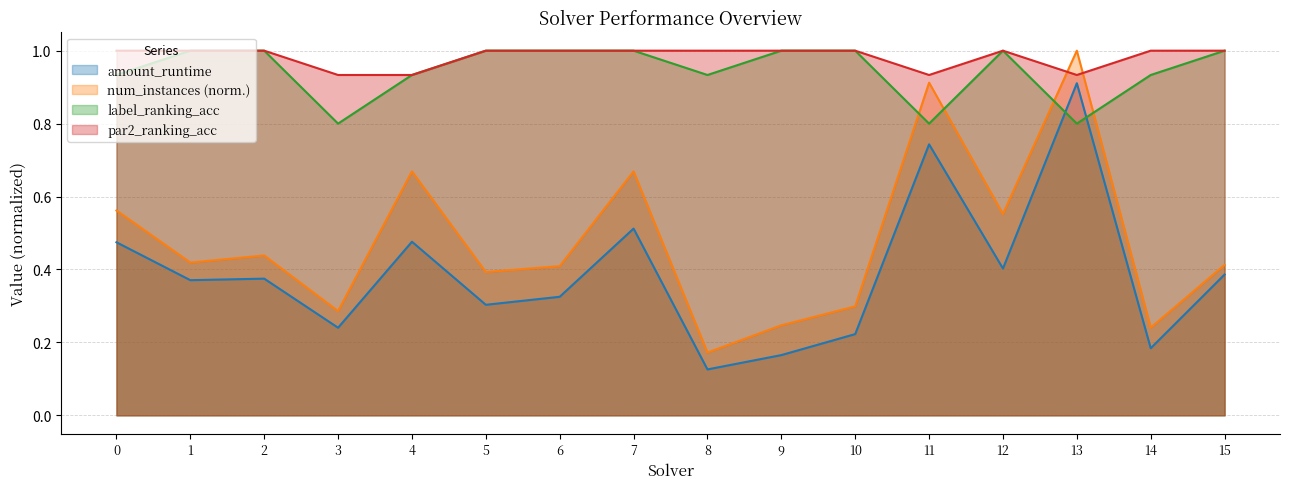

What are all the series names shown in the legend?

amount_runtime, num_instances (norm.), label_ranking_acc, par2_ranking_acc